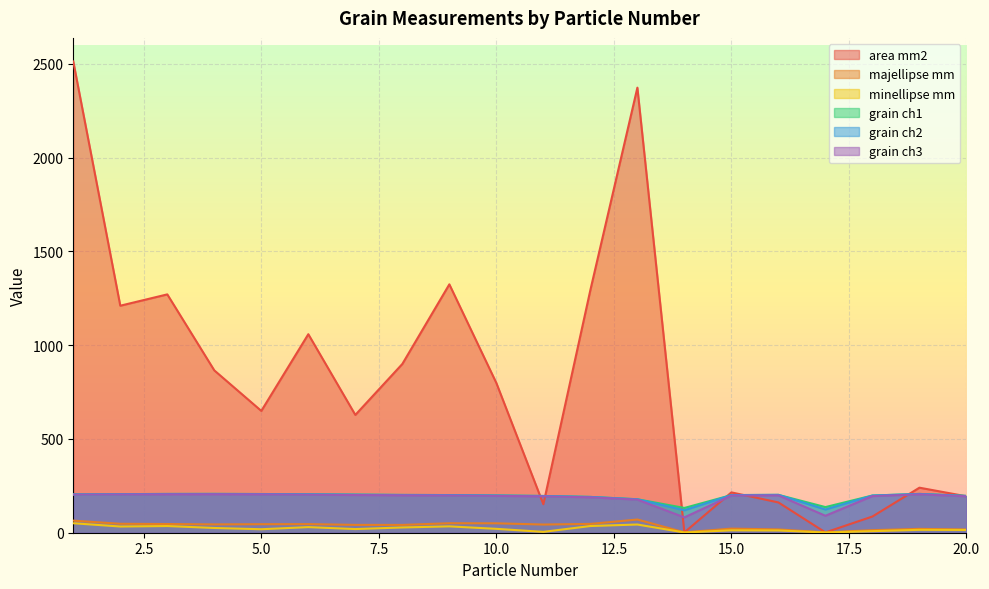

Is it true that minellipse_mm equals 9.0 at 4?

False